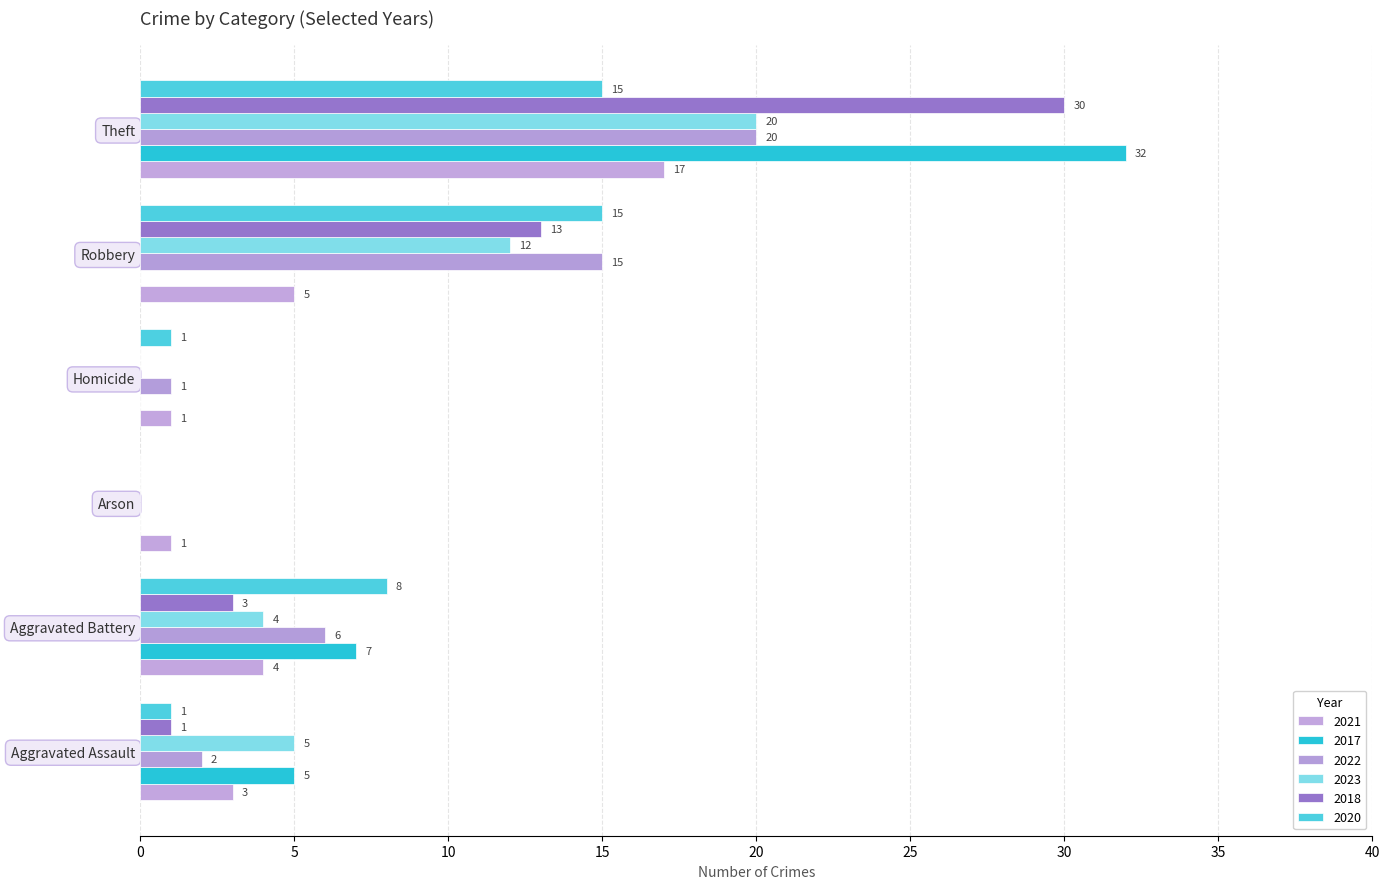

What is the total value across all series at Homicide?

3